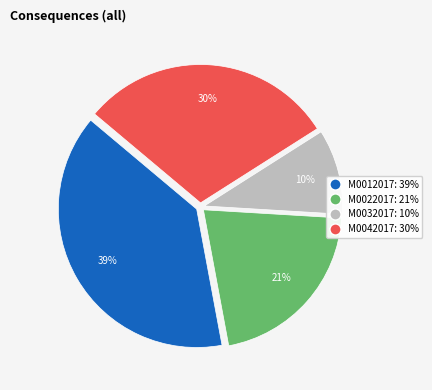

Between M0022017 and M0042017, which is larger?

M0042017